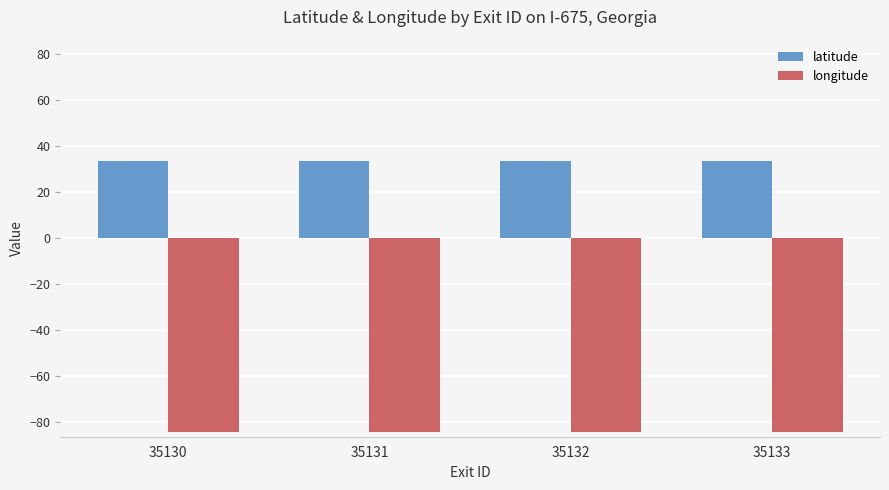

The value of latitude at 35130 is 33.5. True or false?

True